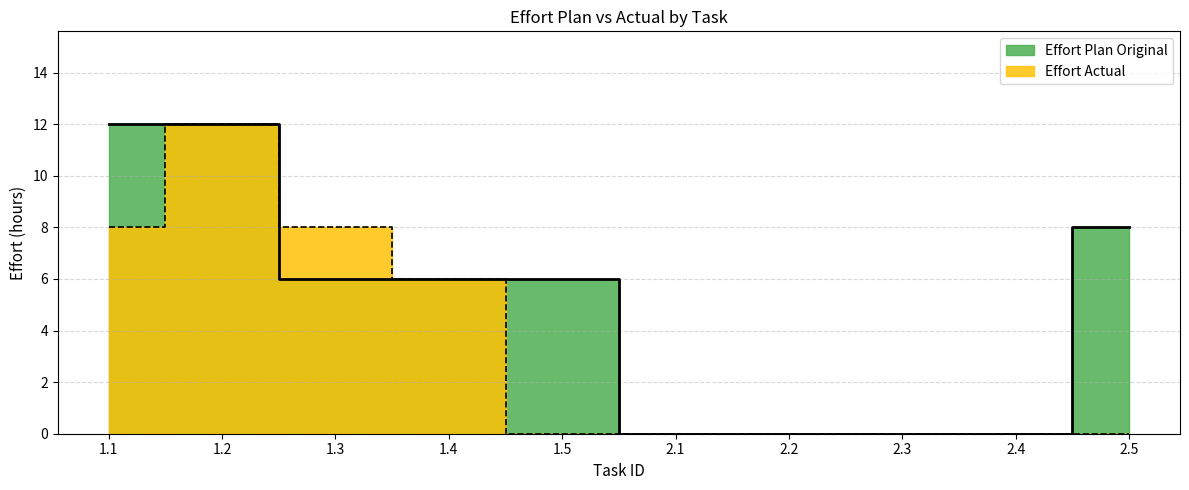

Reading left to right, what are all the values shown in this chart?

Effort Plan Original: 1.1=12	1.2=12	1.3=6	1.4=6	1.5=6	2.1=0	2.2=0	2.3=0	2.4=0	2.5=8
Effort Actual: 1.1=8	1.2=12	1.3=8	1.4=6	1.5=0	2.1=0	2.2=0	2.3=0	2.4=0	2.5=0